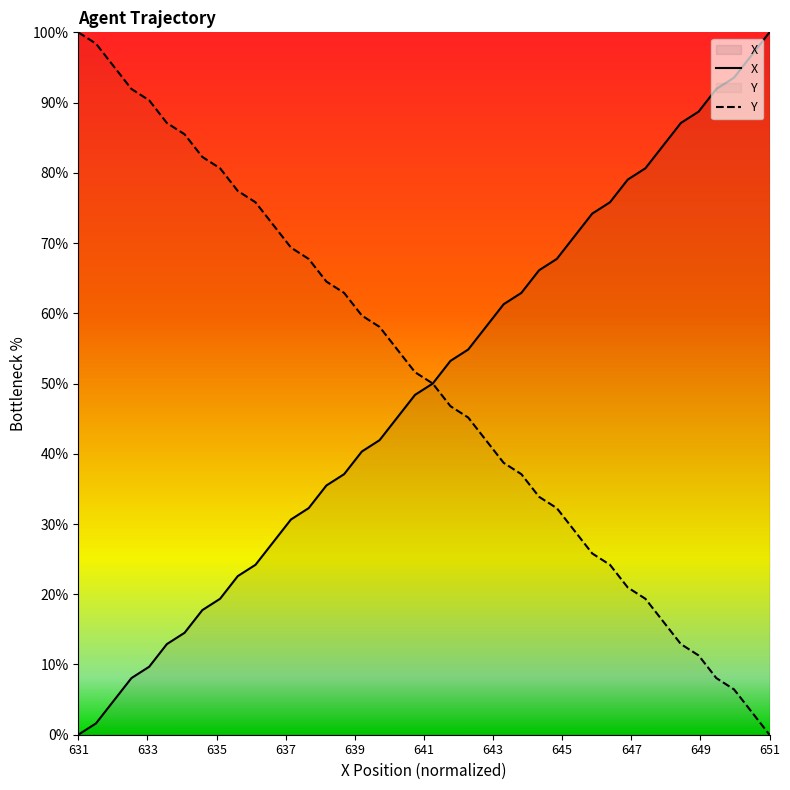

Which category has the highest value in the X series?

651